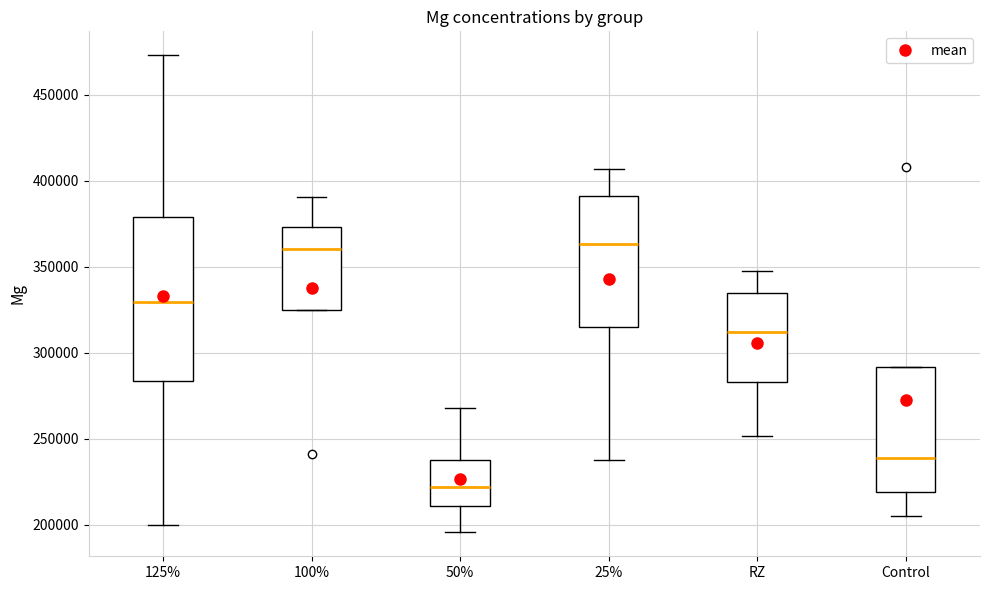

Reading left to right, read every box against the y-axis: the position of its median line, the range the box covers, and the ends of its whiskers. The values are not printed on the chart, so give them approximately, as read against the axis.

125%: median 330000, box 285000 to 380000, whiskers 200000 to 475000
100%: median 360000, box 325000 to 375000, whiskers 325000 to 390000
50%: median 220000, box 210000 to 235000, whiskers 195000 to 270000
25%: median 365000, box 315000 to 390000, whiskers 240000 to 405000
RZ: median 310000, box 285000 to 335000, whiskers 250000 to 345000
Control: median 240000, box 220000 to 290000, whiskers 205000 to 290000